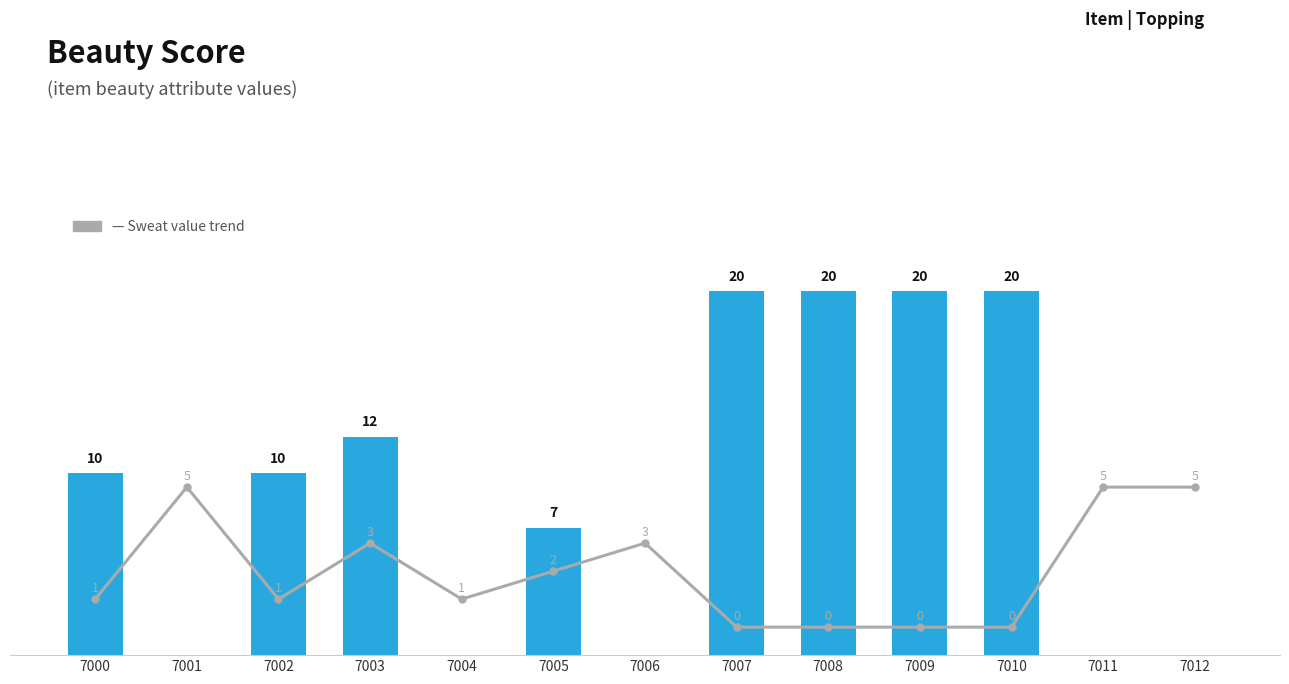

The beauty series shows 7 at 7005. True or false?

True